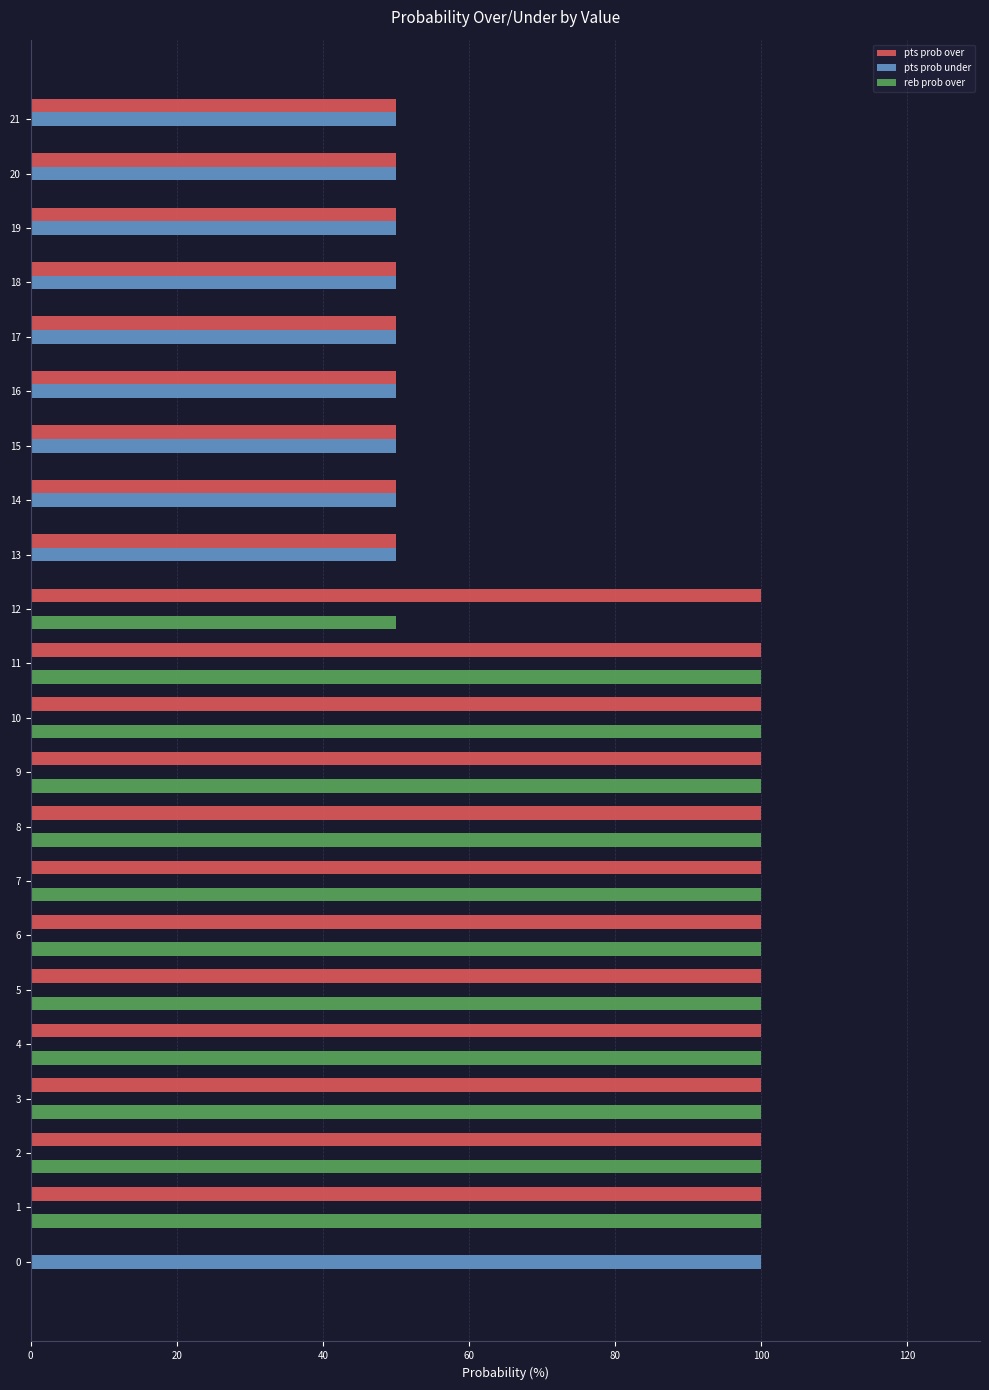

What are all the series names shown in the legend?

pts prob over, pts prob under, reb prob over